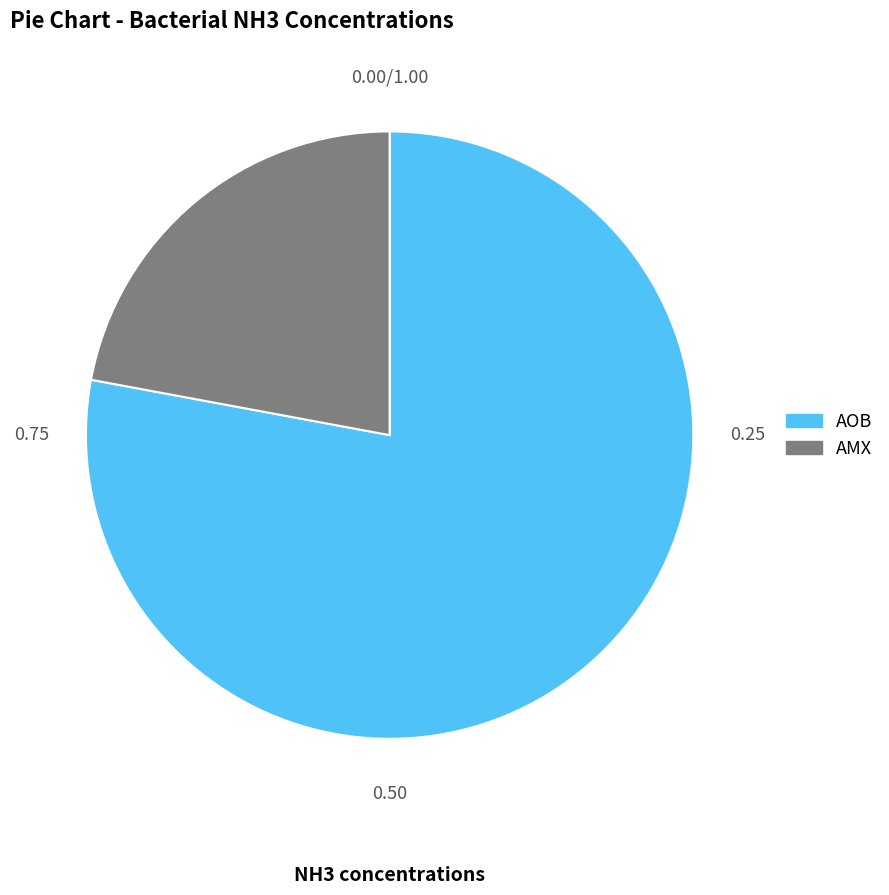

Is AMX the majority of the pie?

No